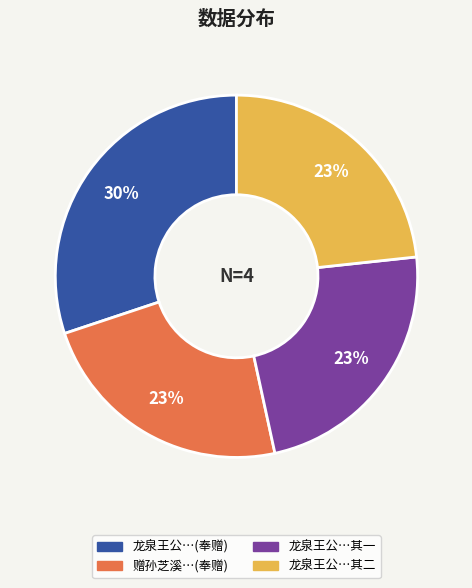

How many slices are in this pie chart?

4